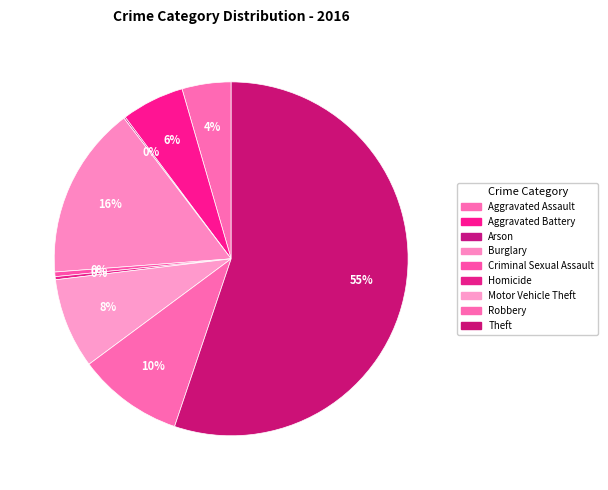

Does Theft account for over 50% of the chart?

Yes